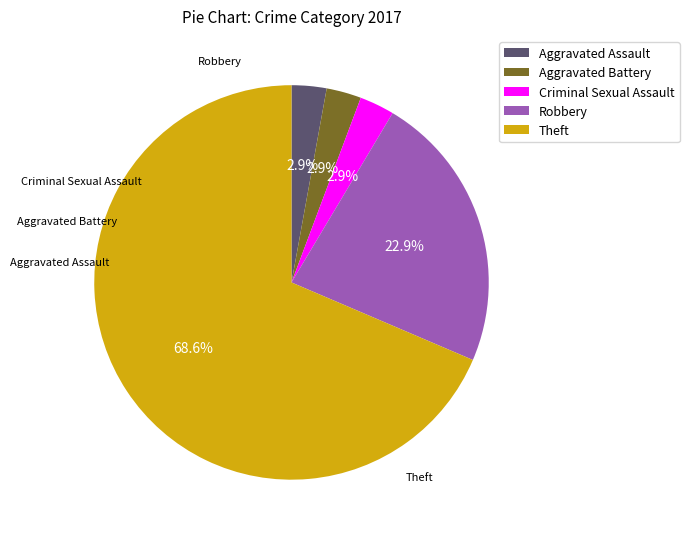

What is the largest slice in the pie chart?

Theft